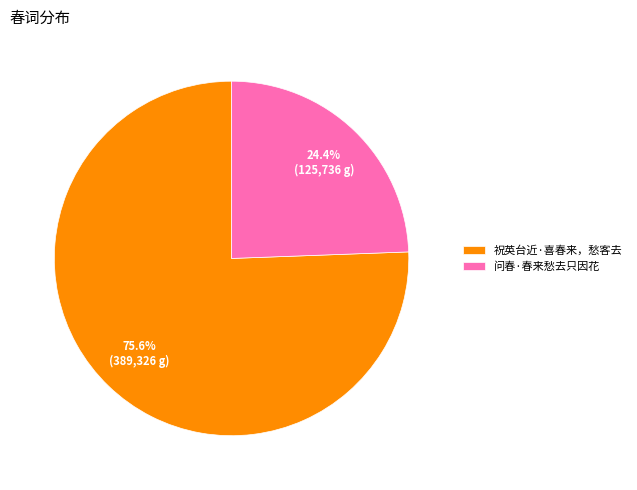

Which category has the biggest portion of the pie?

祝英台近·喜春来，愁客去